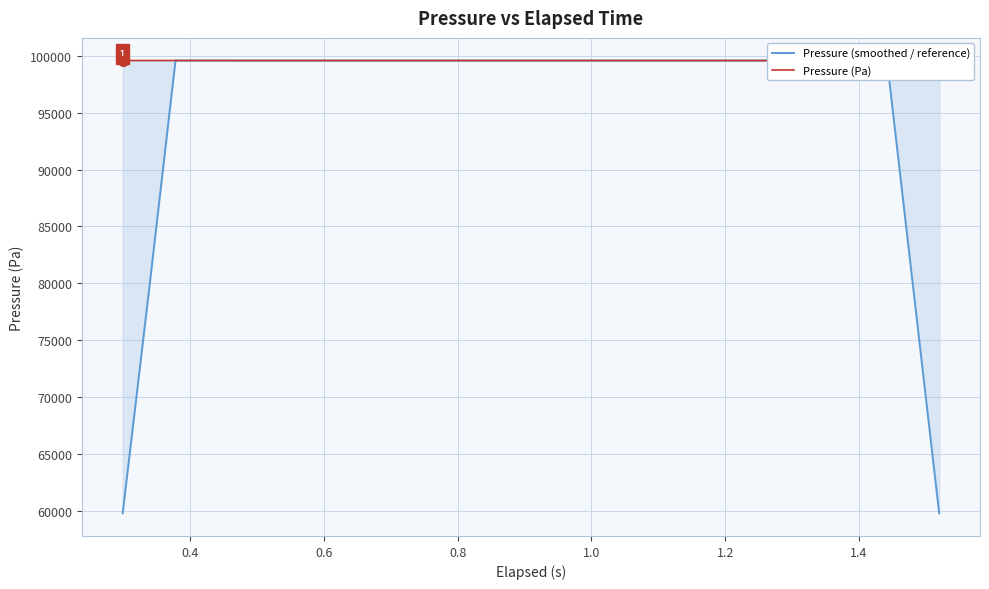

True or false: Pressure (smoothed / reference) has more than 1 interior local peaks.

True